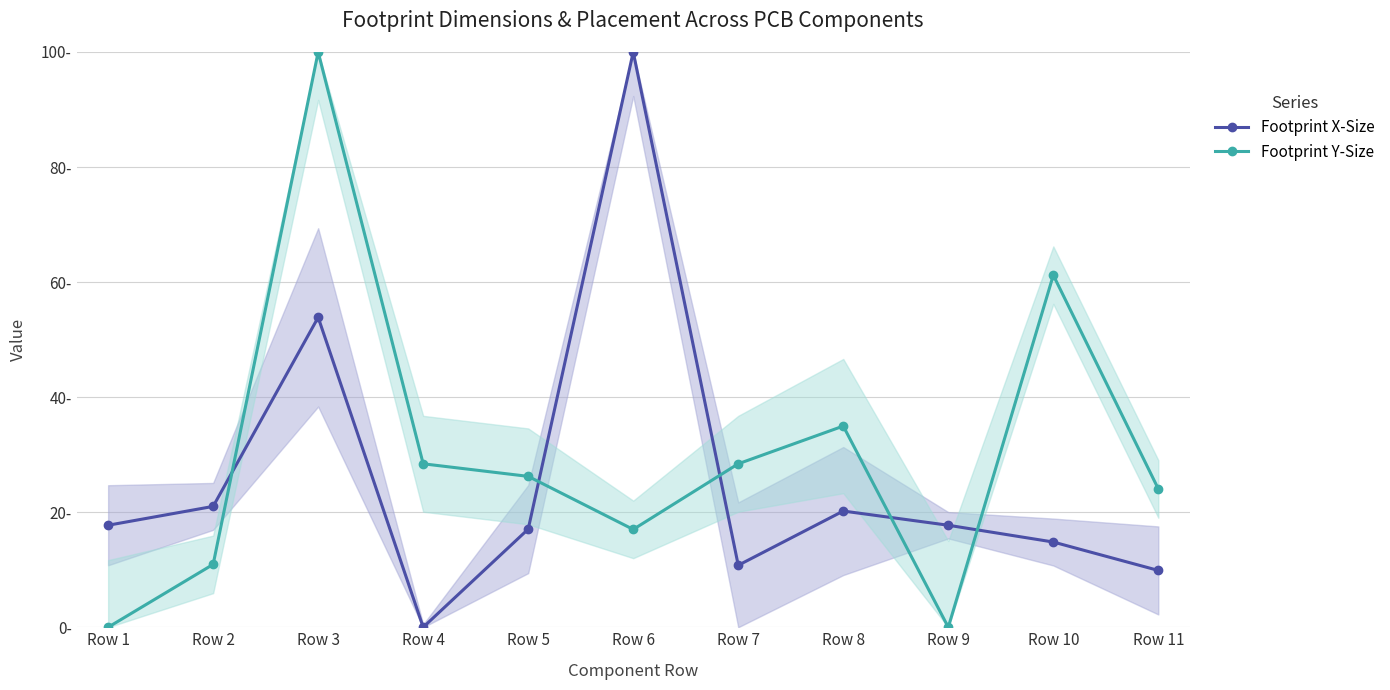

List the labels in order of Footprint X-Size value, largest first.

Row 6, Row 3, Row 2, Row 8, Row 1, Row 9, Row 5, Row 10, Row 7, Row 11, Row 4